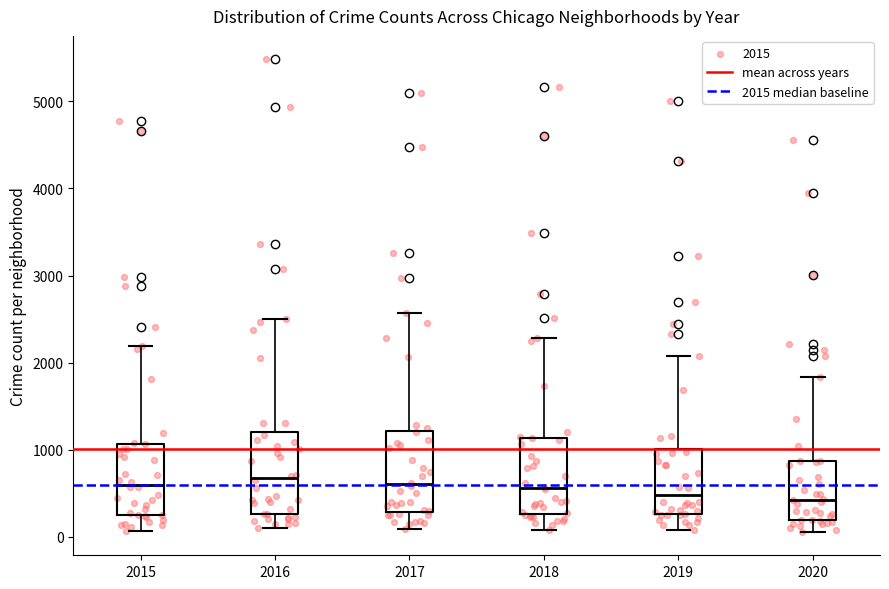

Reading left to right, read every box against the y-axis: the position of its median line, the range the box covers, and the ends of its whiskers. The values are not printed on the chart, so give them approximately, as read against the axis.

2015: median 600, box 300 to 1100, whiskers 100 to 2200
2016: median 700, box 300 to 1200, whiskers 100 to 2500
2017: median 600, box 300 to 1200, whiskers 100 to 2600
2018: median 600, box 300 to 1100, whiskers 100 to 2300
2019: median 500, box 300 to 1000, whiskers 100 to 2100
2020: median 400, box 200 to 900, whiskers 100 to 1800